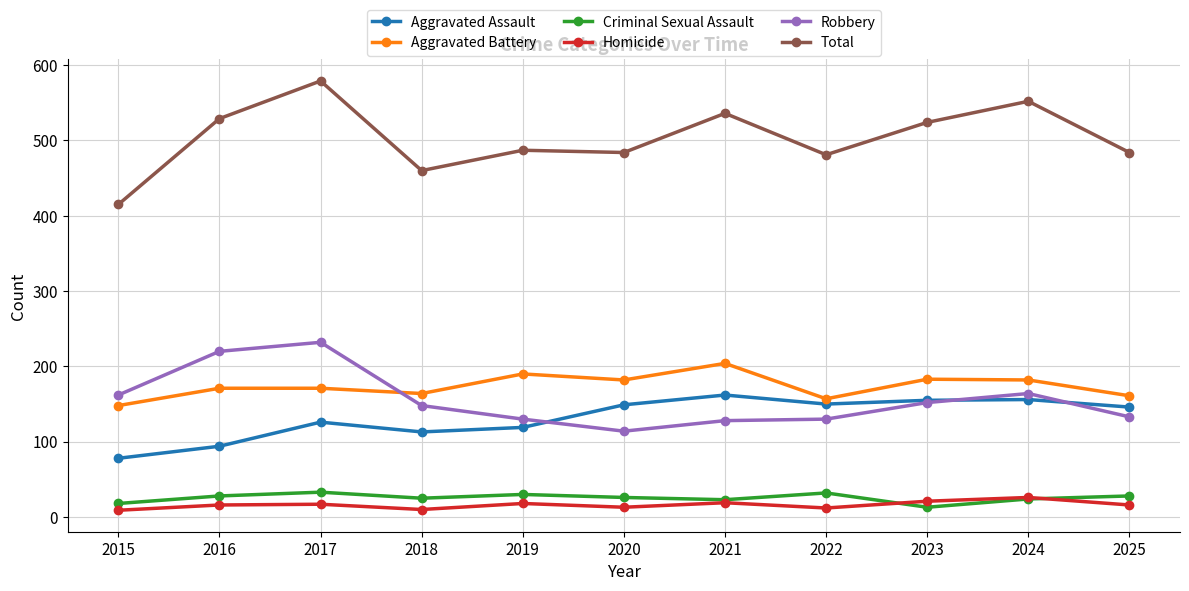

True or false: Criminal Sexual Assault has a value of 26 at 2020.

True